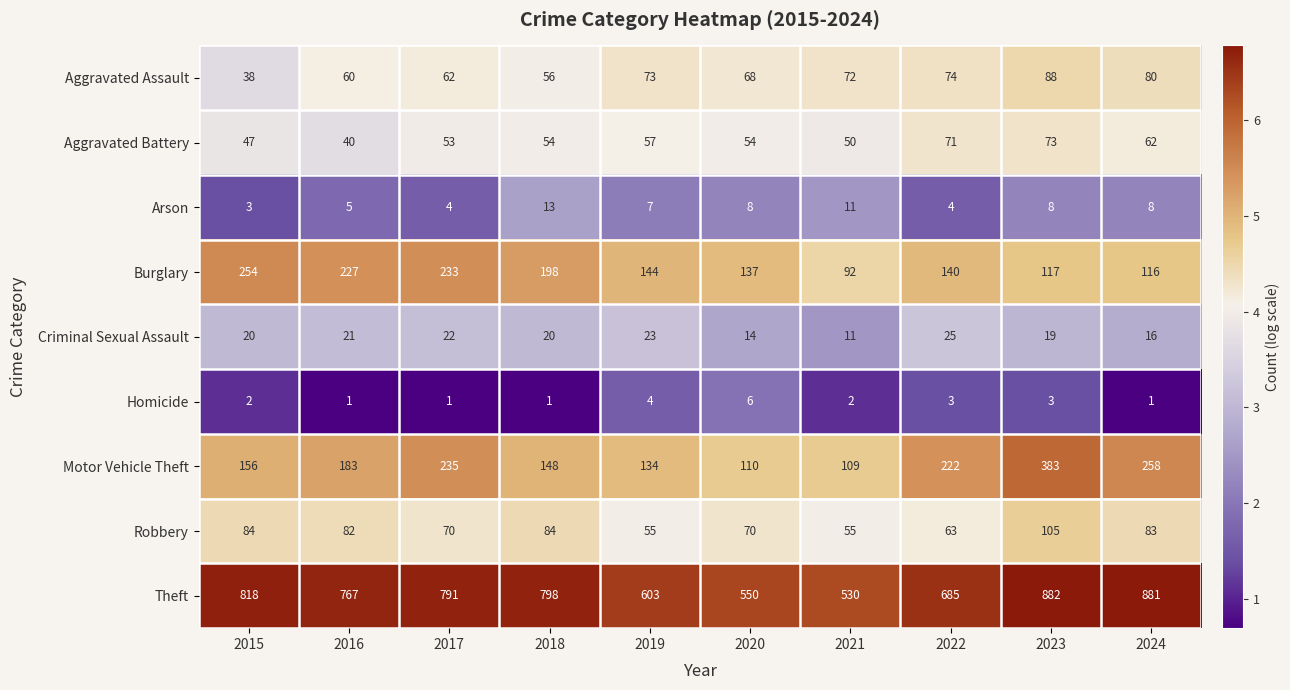

At how many categories does at least one series exceed 5?

10